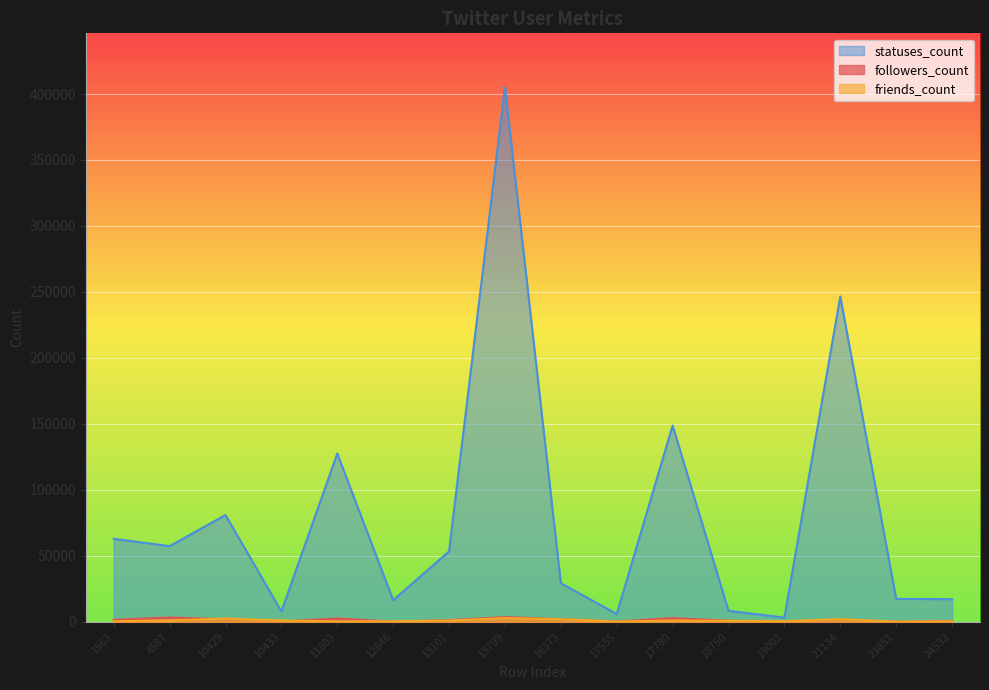

Reading right to left, list all the values displayed in this chart.

followers_count: 623	55	1530	67	743	2753	160	1935	3495	1150	76	2453	129	1847	3194	1458
friends_count: 310	91	1973	408	728	920	165	1962	2765	916	405	237	971	2433	1034	360
statuses_count: 17082	17320	246593	3148	8335	148697	5861	29216	405454	53323	16332	127510	7755	80886	57318	62884